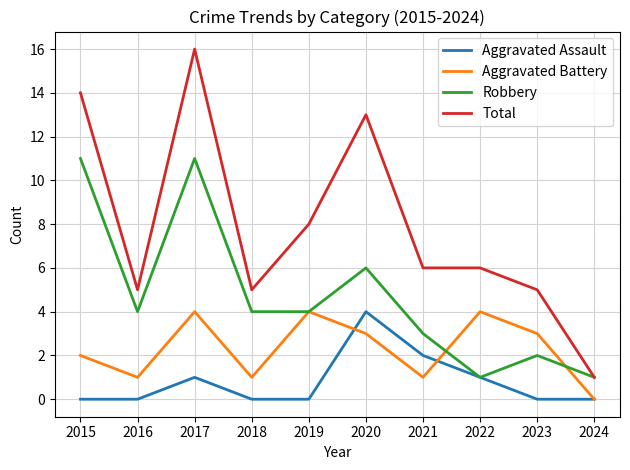

List the series in order of their overall mean, highest first.

Total, Robbery, Aggravated Battery, Aggravated Assault